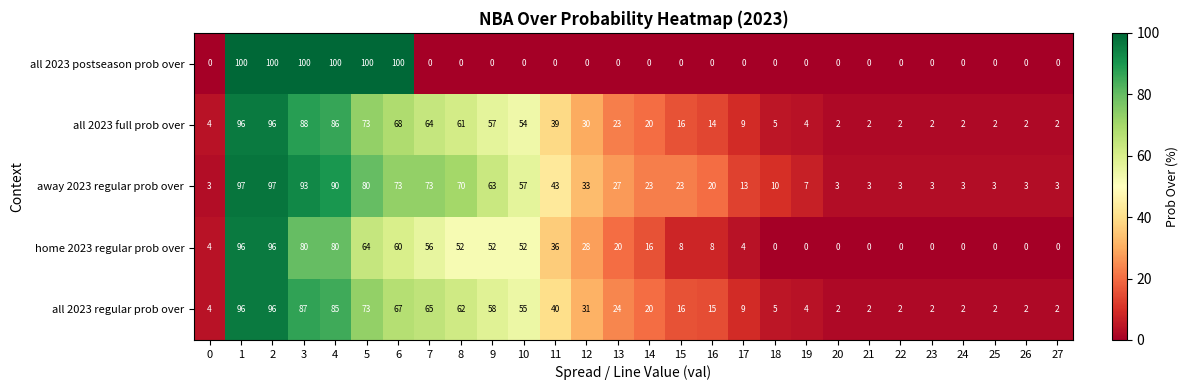

Is the value of away 2023 regular prob over at 5 greater than the value of all 2023 regular prob over at 5?

Yes